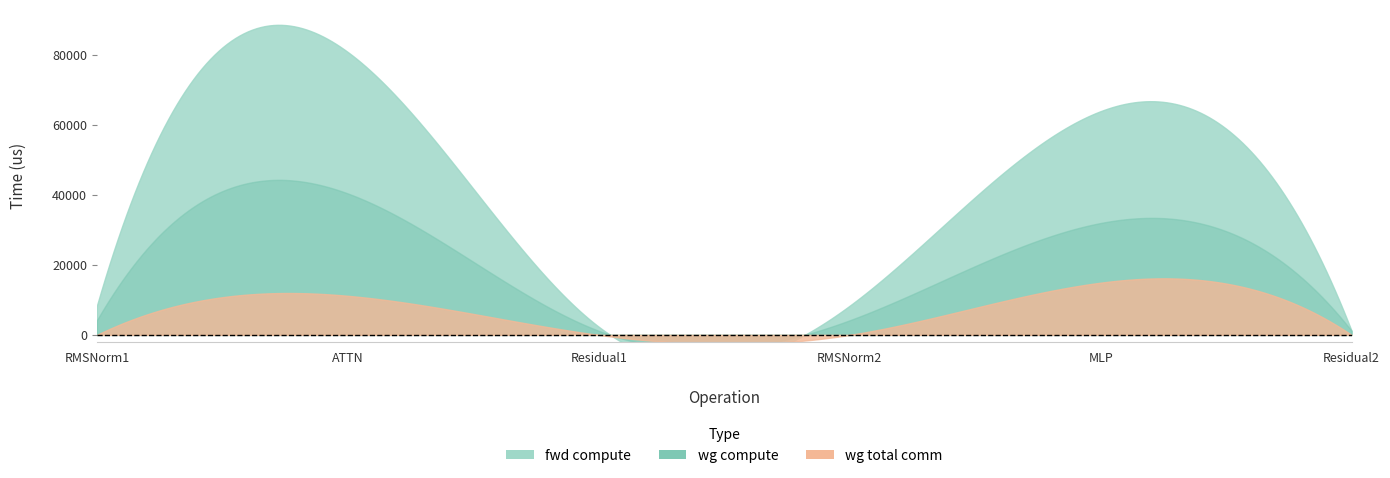

Which series has the largest range (max minus min)?

fwd compute